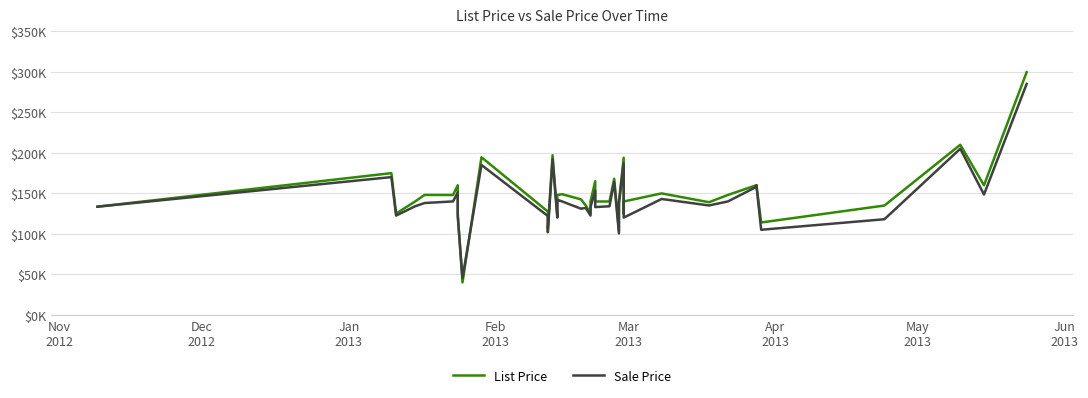

How many categories are shown in the chart?

40